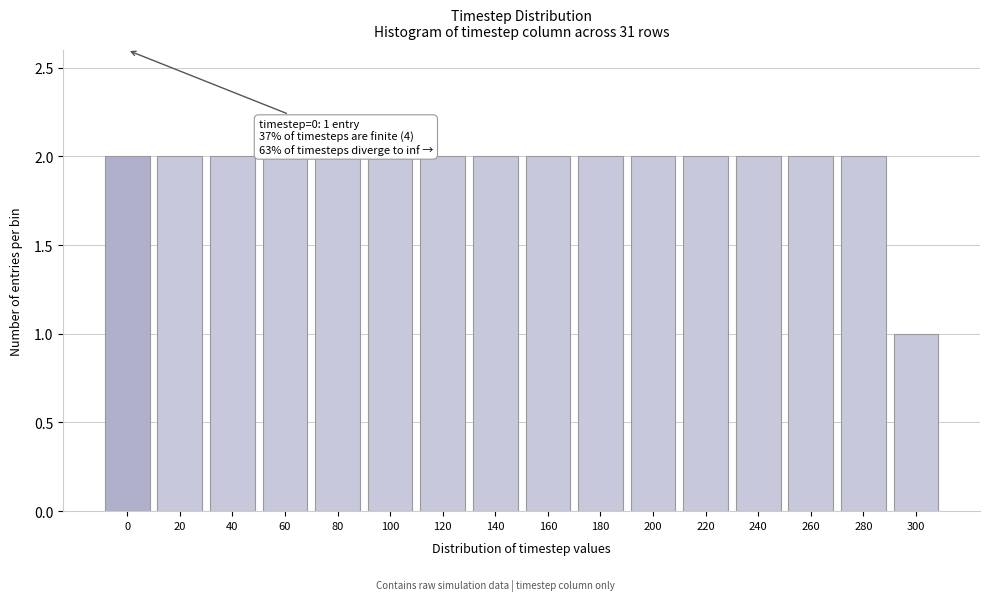

Reading right to left, transcribe all the data shown in this chart.

1	2	2	2	2	2	2	2	2	2	2	2	2	2	2	2